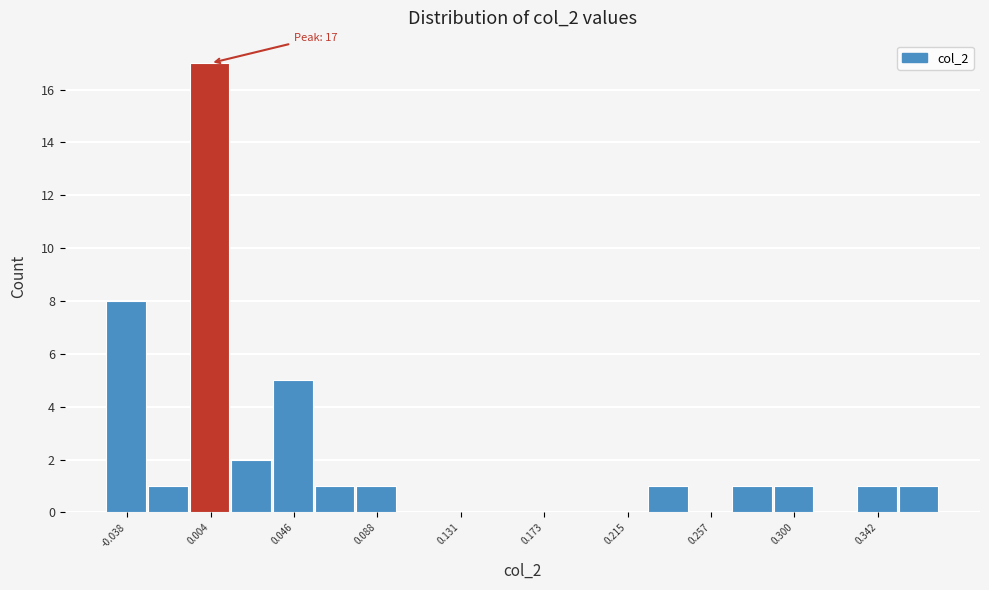

Which range on the x-axis has the tallest bar?

-0.005 to 0.015